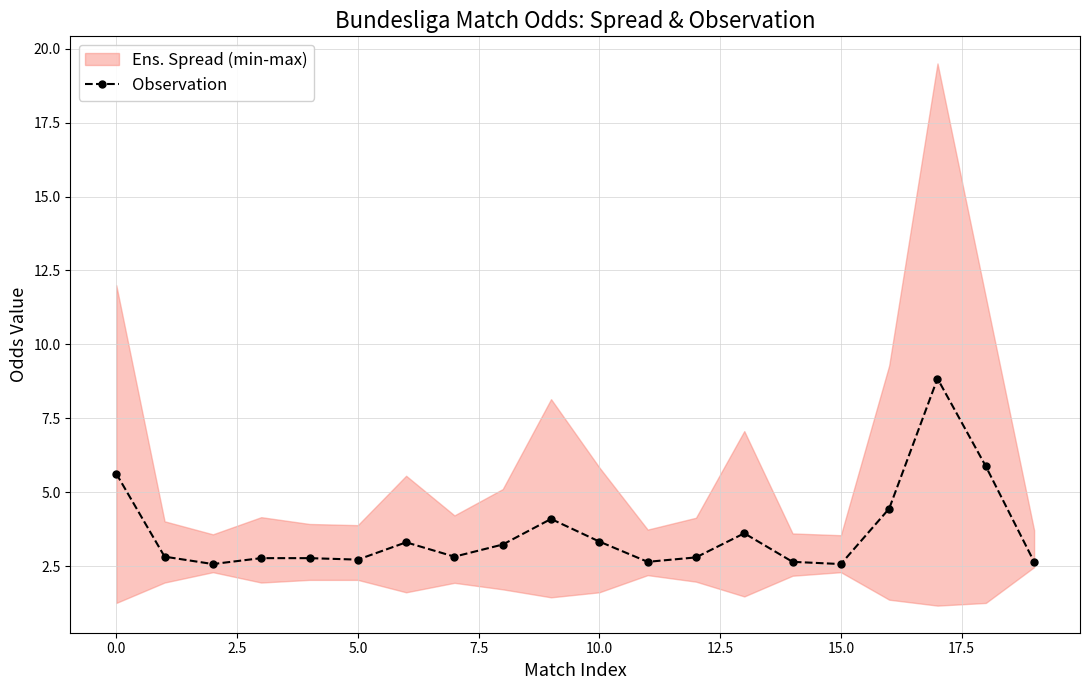

Reading left to right, list all the values displayed in this chart.

5.6	2.8	2.6	2.8	2.8	2.7	3.3	2.8	3.2	4.1	3.3	2.7	2.8	3.6	2.7	2.6	4.5	8.8	5.9	2.6